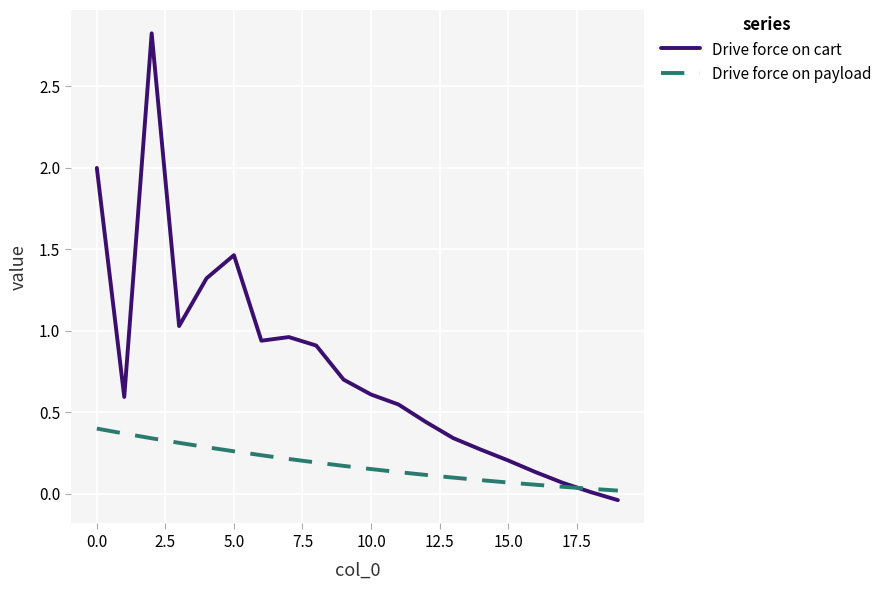

Which series has the largest total across all categories?

Drive force on cart